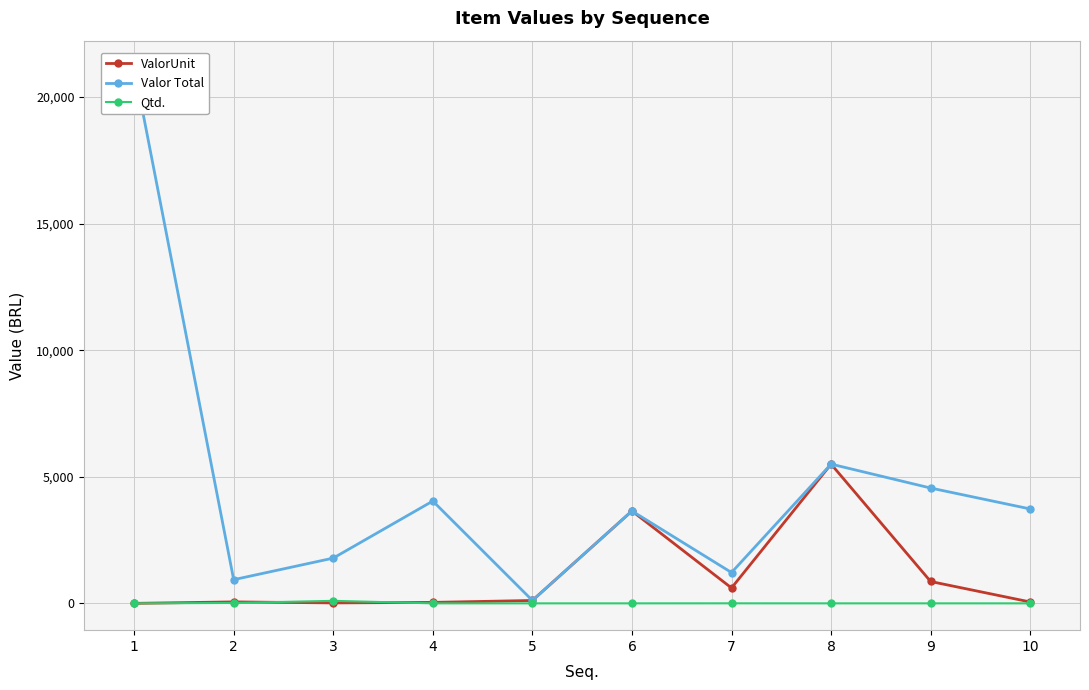

True or false: Valor Total and ValorUnit intersect in this chart.

False